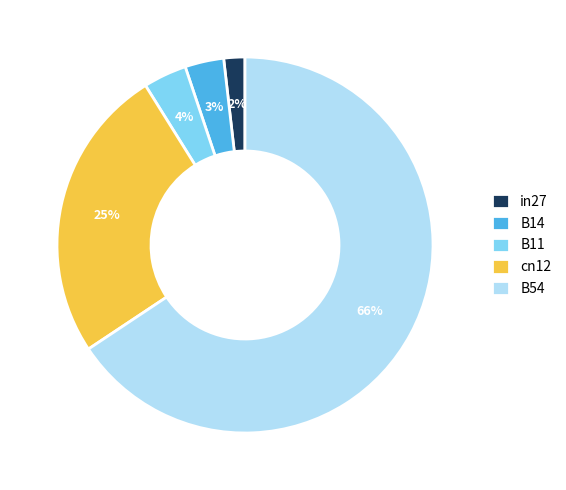

To the nearest percent, what is the difference between the largest and smallest slice percentages?

64%